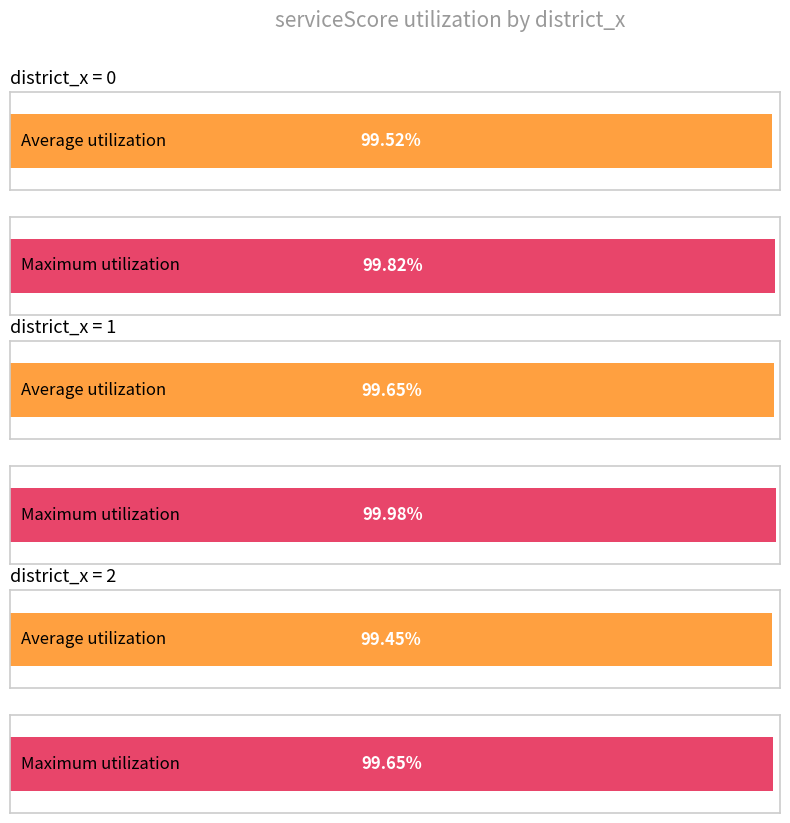

At 30, list the series in order from smallest to largest.

Average utilization, Maximum utilization